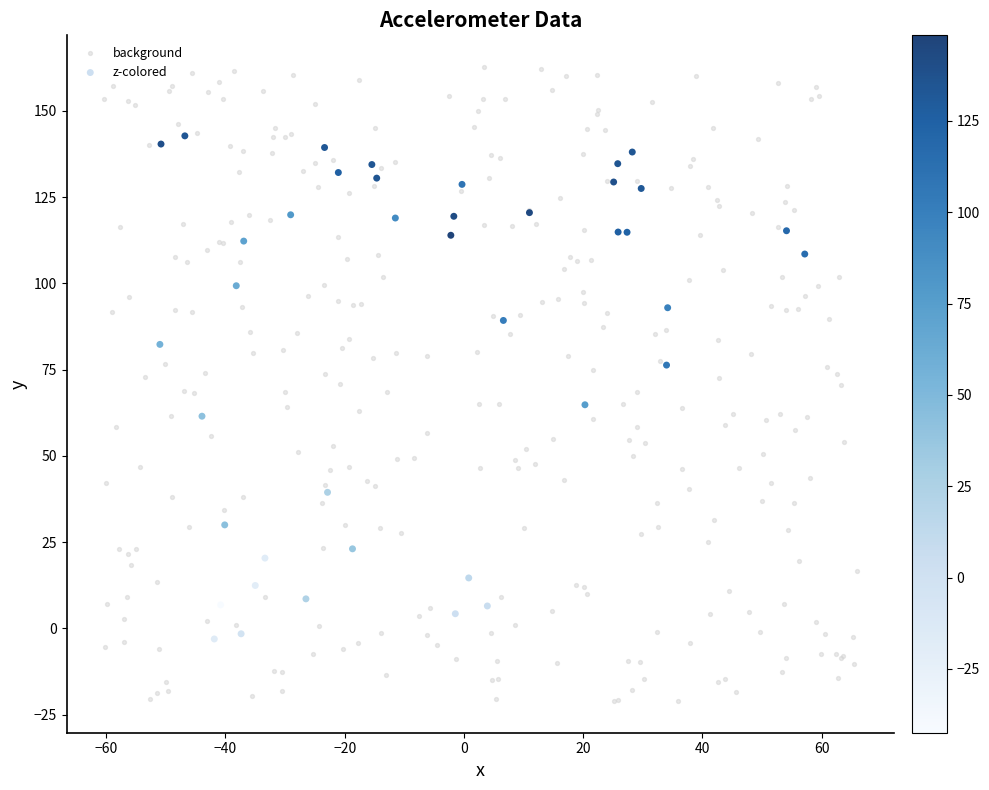

Which series reaches the maximum Y coordinate?

background